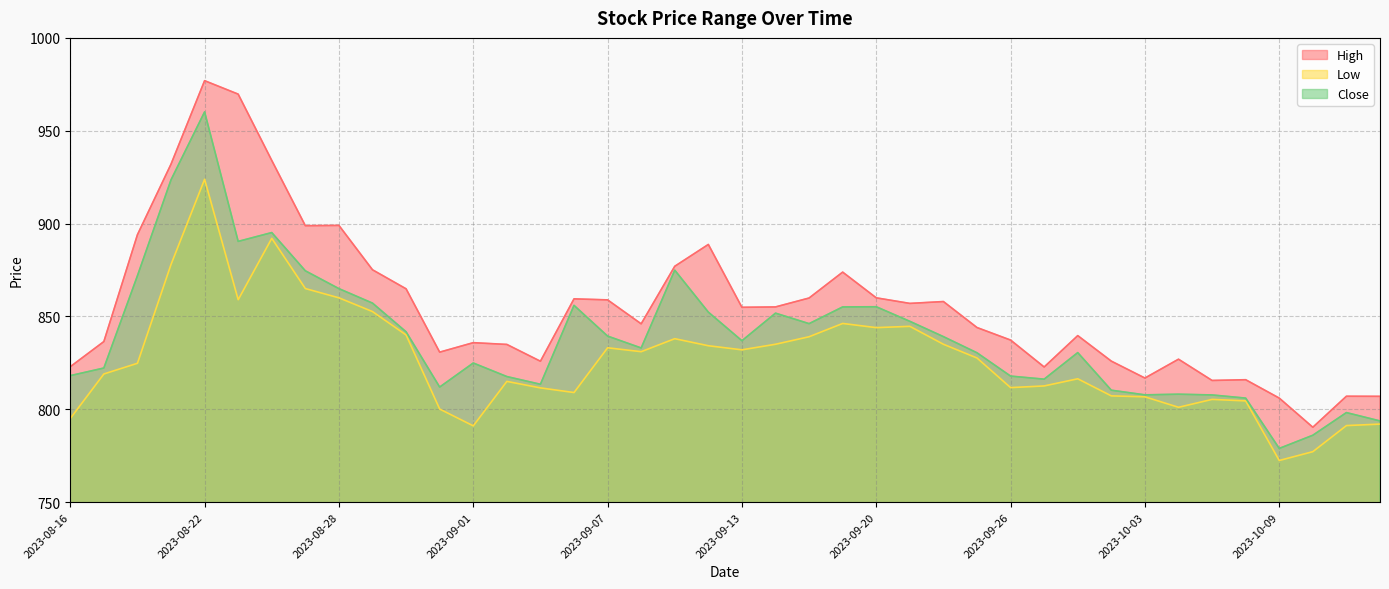

How many data points in High are above 854?

20